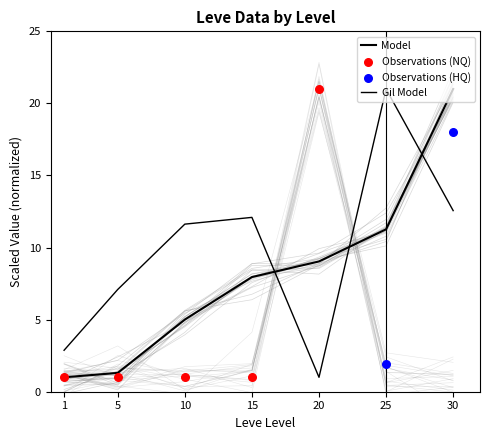

What is the total value across all series at 1?

3.9